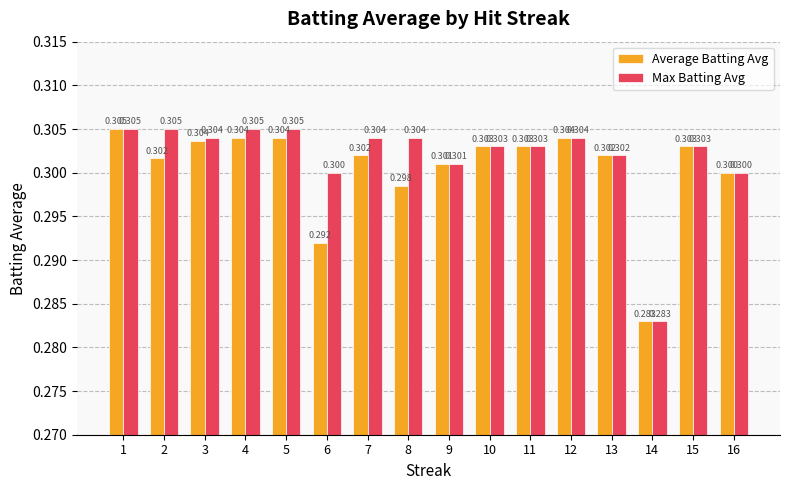

Reading left to right, what are all the values shown in this chart?

Average Batting Avg: 1=0.3	2=0.3	3=0.3	4=0.3	5=0.3	6=0.3	7=0.3	8=0.3	9=0.3	10=0.3	11=0.3	12=0.3	13=0.3	14=0.3	15=0.3	16=0.3
Max Batting Avg: 1=0.3	2=0.3	3=0.3	4=0.3	5=0.3	6=0.3	7=0.3	8=0.3	9=0.3	10=0.3	11=0.3	12=0.3	13=0.3	14=0.3	15=0.3	16=0.3